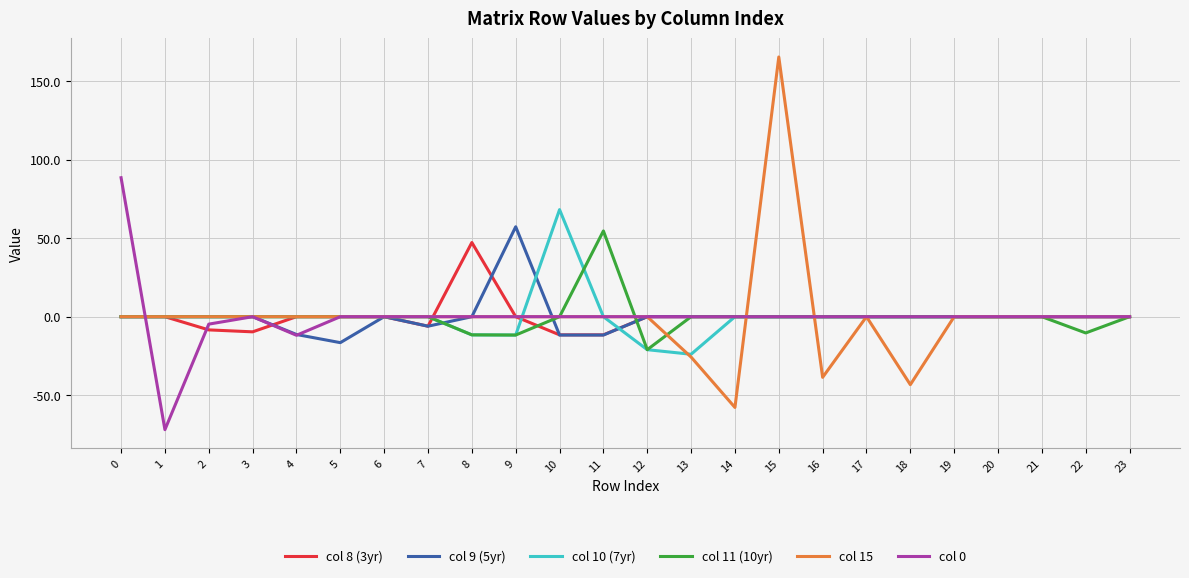

At which category is the sum across all series the highest?

15